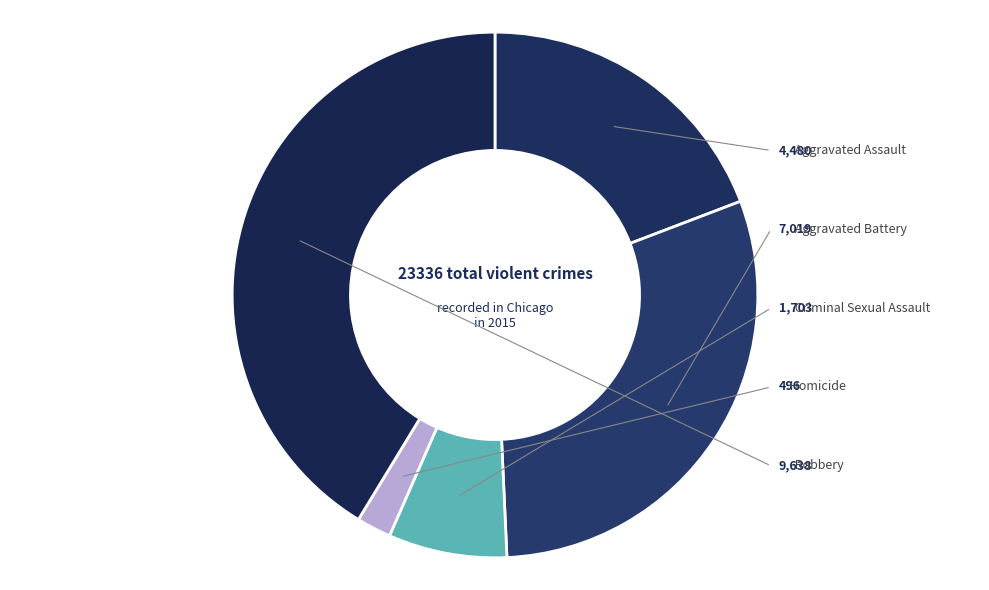

Which category has the biggest portion of the pie?

Robbery